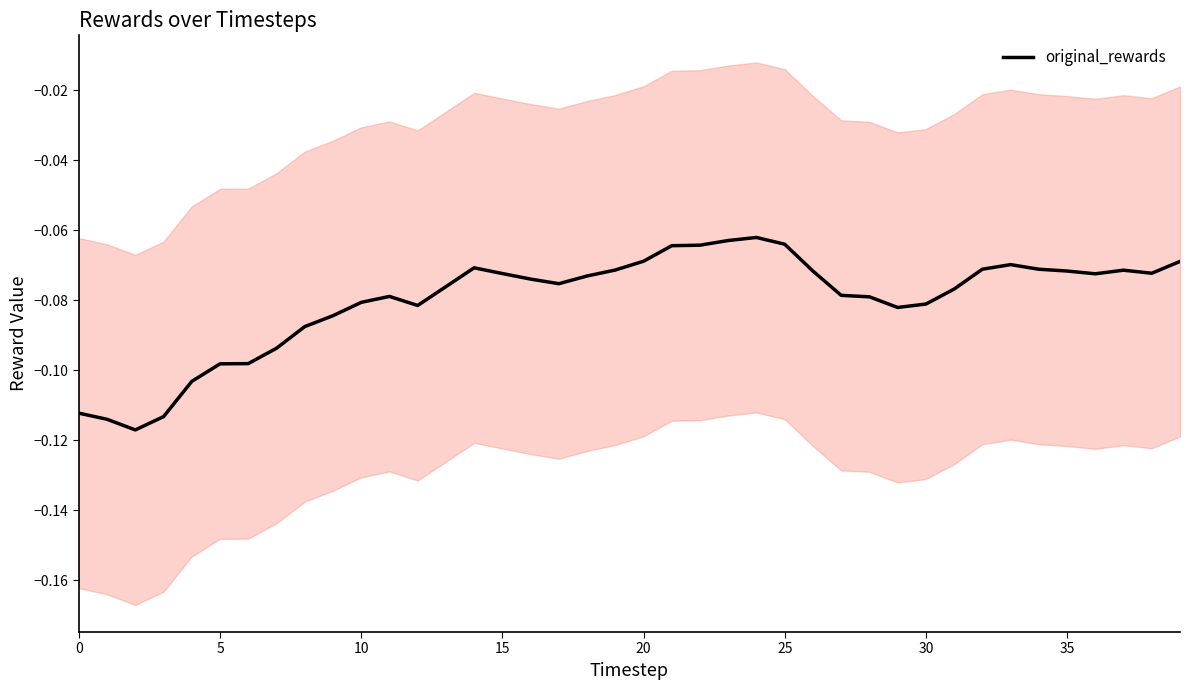

At which label is the value closest to 0?

24